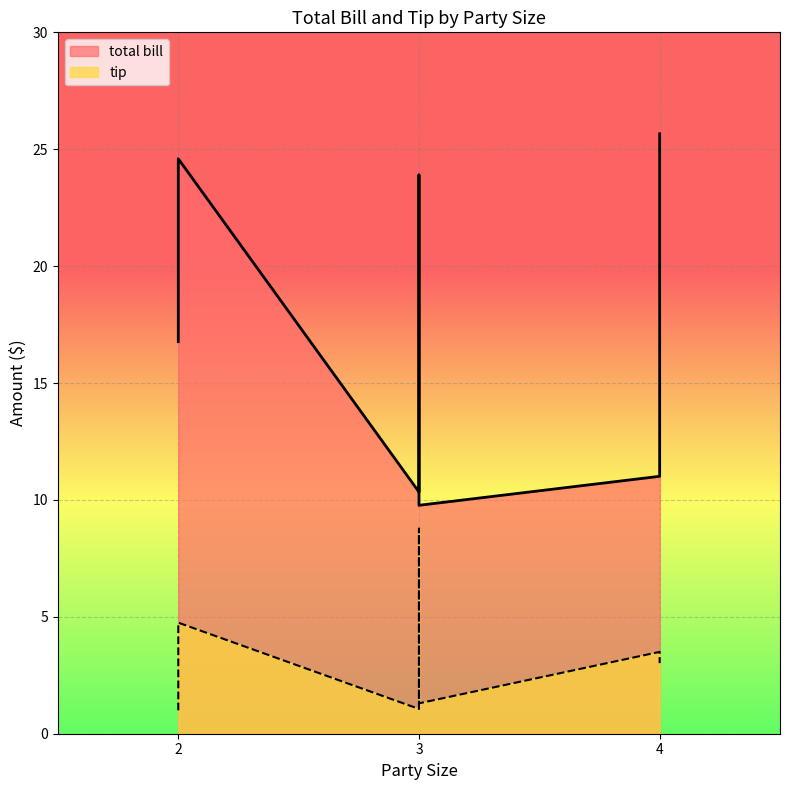

True or false: tip has more than 1 points higher than both neighbors.

False